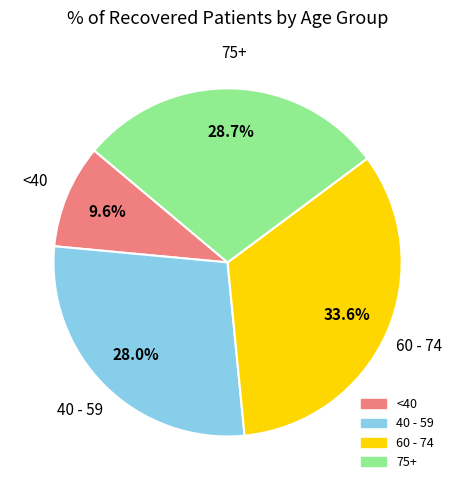

Does any single category account for the majority?

No